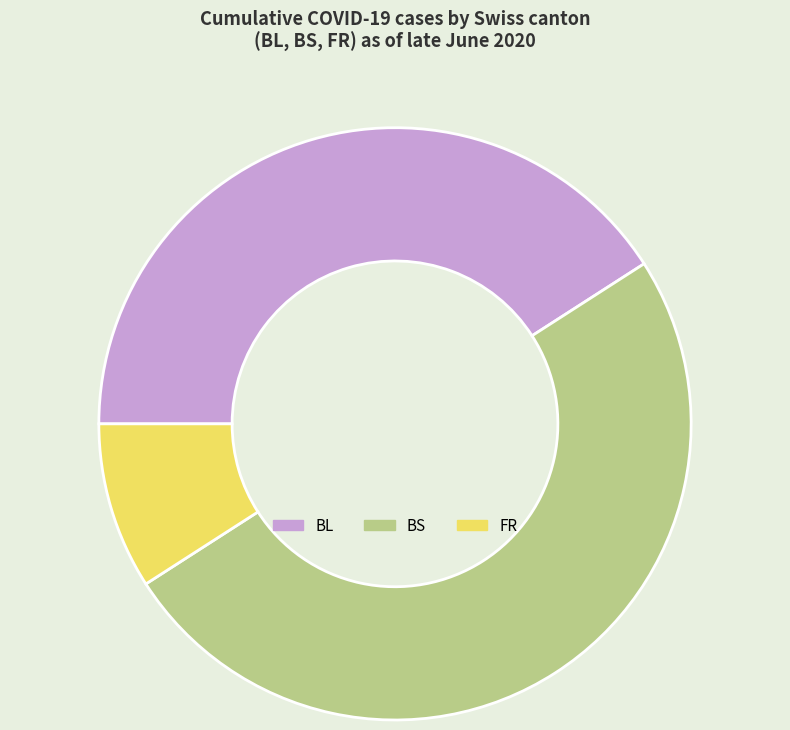

Count the number of slices in the pie.

3